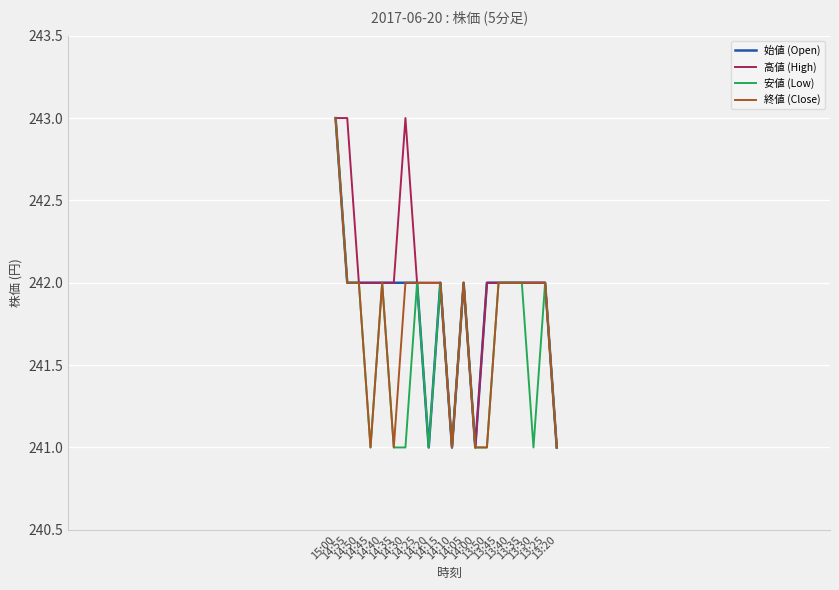

What are all the series names shown in the legend?

始値 (Open), 高値 (High), 安値 (Low), 終値 (Close)